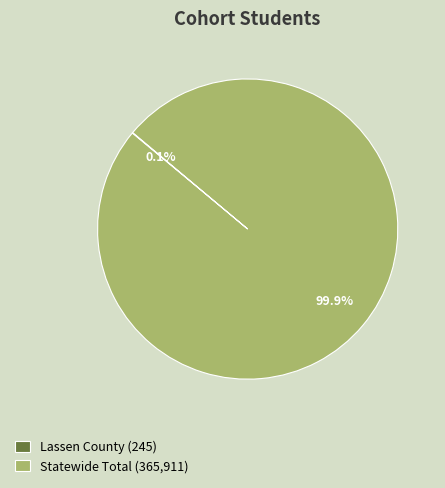

Is Statewide Total (365,911) the majority of the pie?

Yes